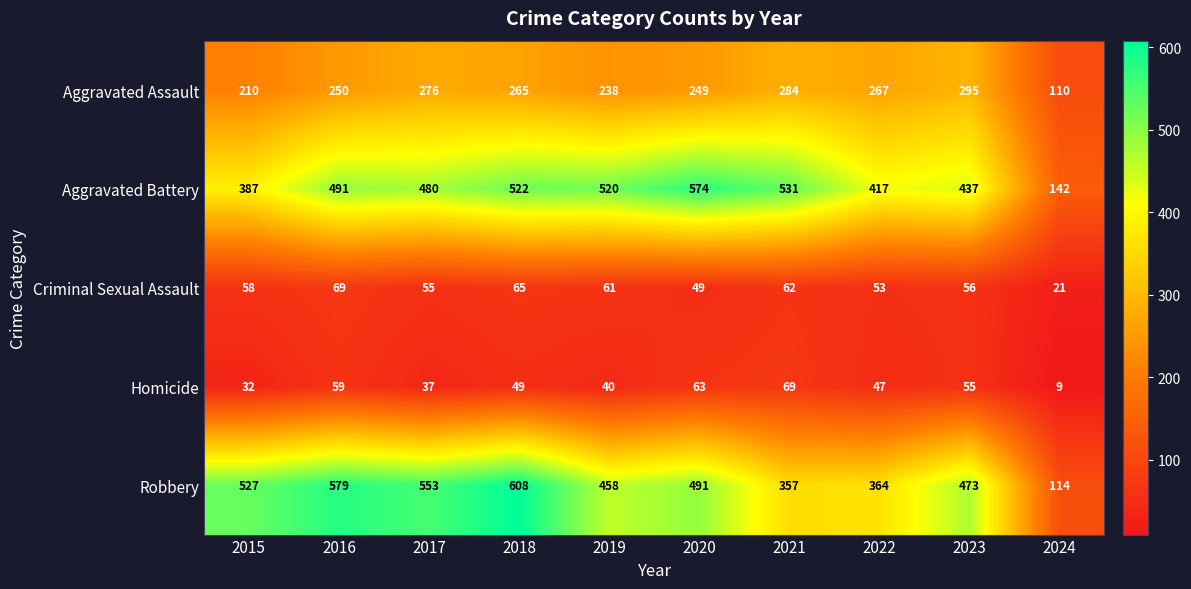

At 2020, list the series in order from largest to smallest.

Aggravated Battery, Robbery, Aggravated Assault, Homicide, Criminal Sexual Assault